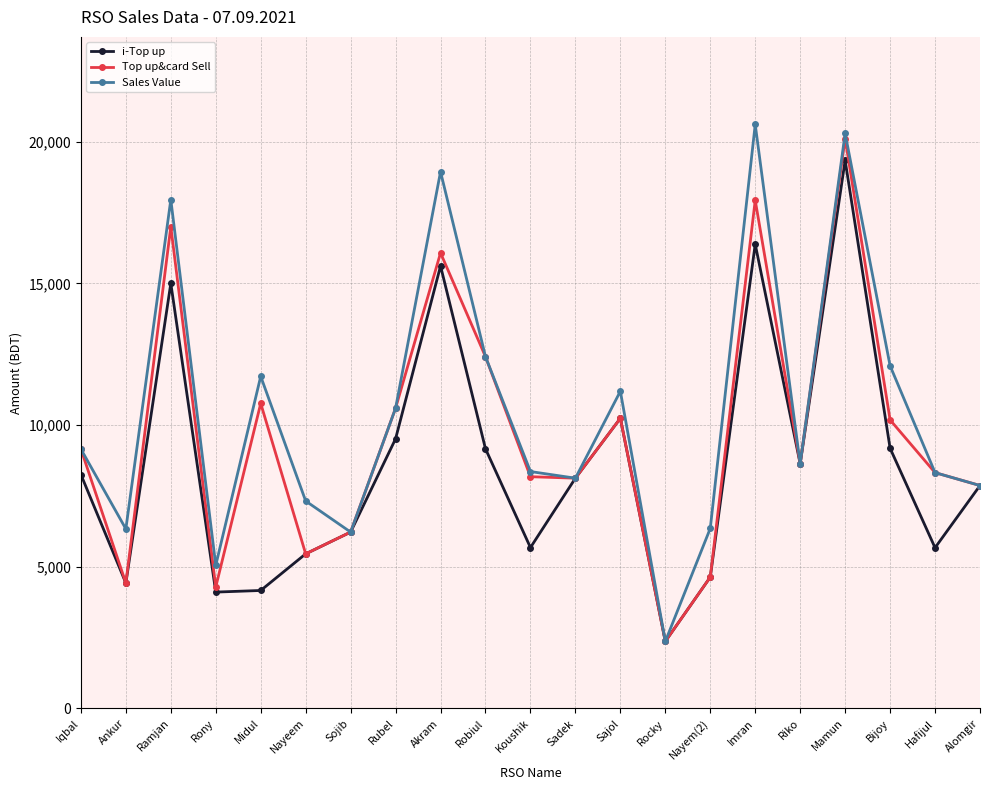

Which series changed the most between Sajol and Imran?

Sales Value